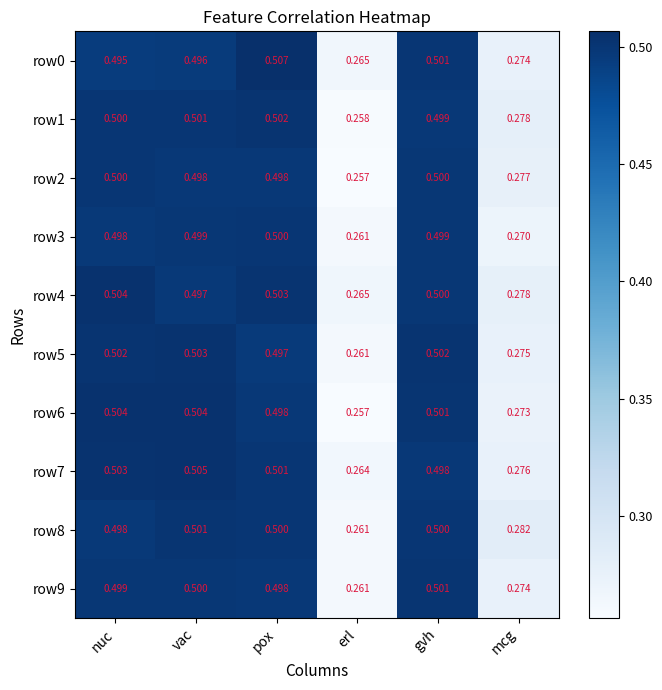

Where is row1 nearest to the value 0?

erl